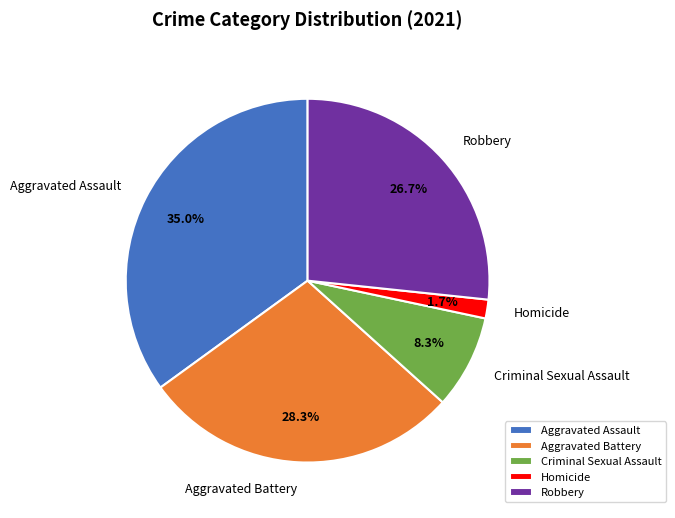

To the nearest percent, what is the difference between the Aggravated Assault and Homicide slice percentages?

33%